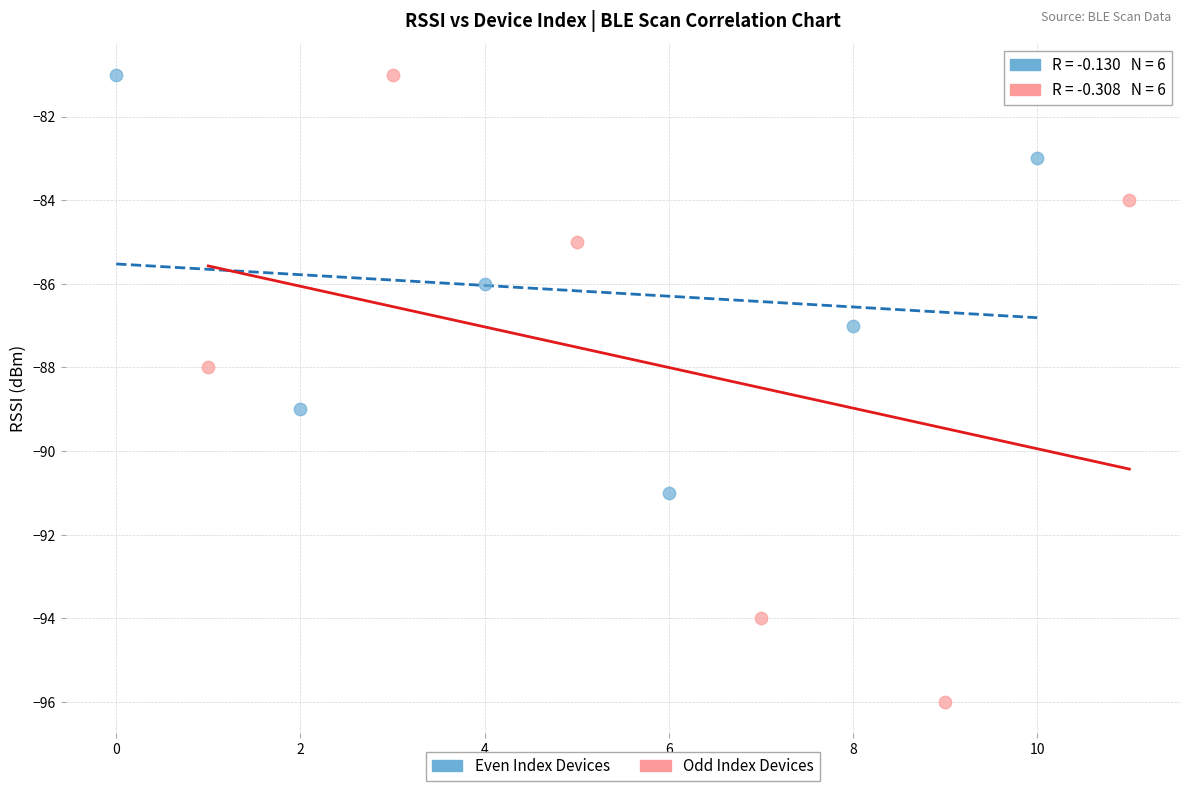

Which series reaches the minimum Y coordinate?

Odd Index Devices